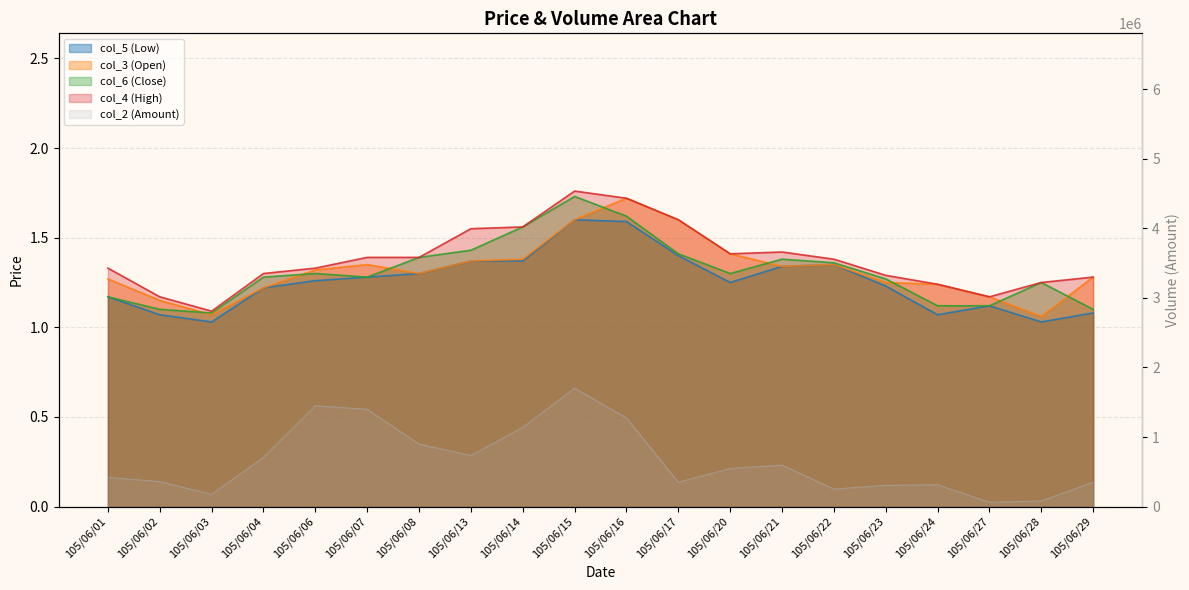

What is the value of the col_6 (Close) point at the 3rd from the left?

1.1